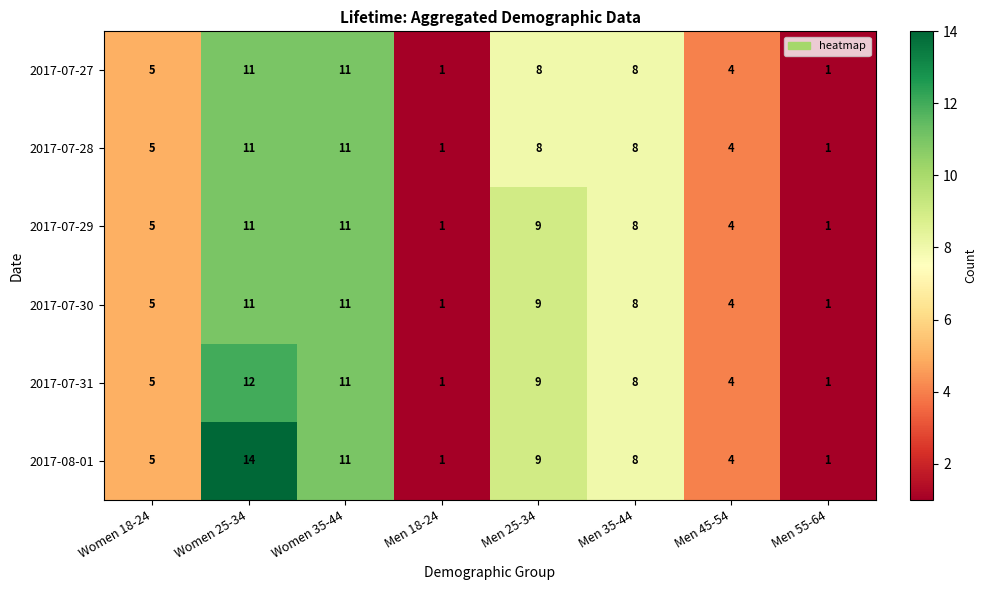

The 2017-07-31 series shows 16 at Men 25-34. True or false?

False